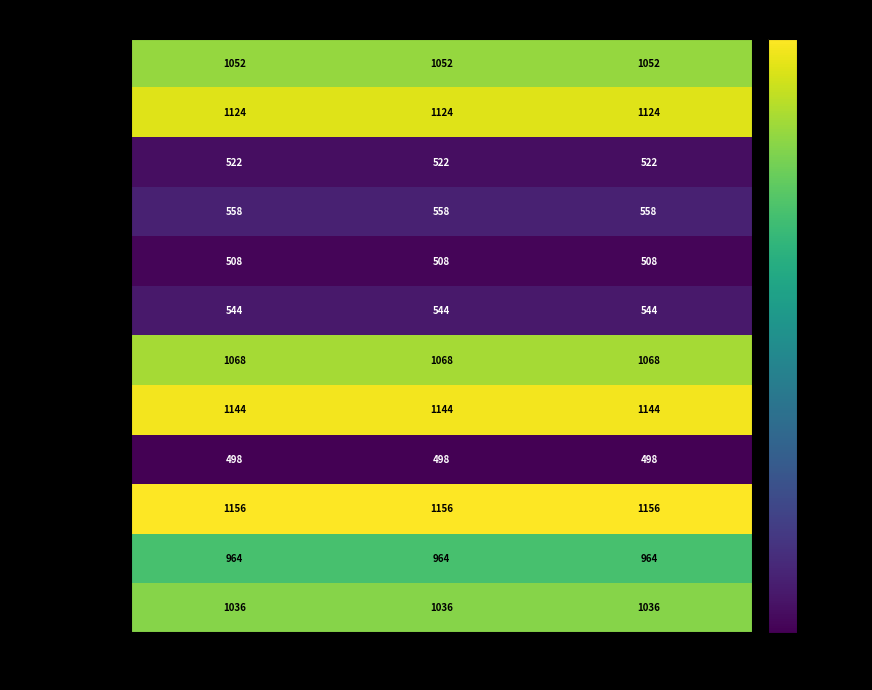

At CuBr/CuI, list the series in order from largest to smallest.

Cu2I2·dimeprz, Cu2I2·meprz, Cu2I2·prz, Cu2Br2·meprz, Cu2Br2·prz, Cu2I2·pym, Cu2Br2·pym, Cu2I2·bpy, Cu2I2·nap, Cu2Br2·bpy, Cu2Br2·nap, Cu2Br2·dimeprz